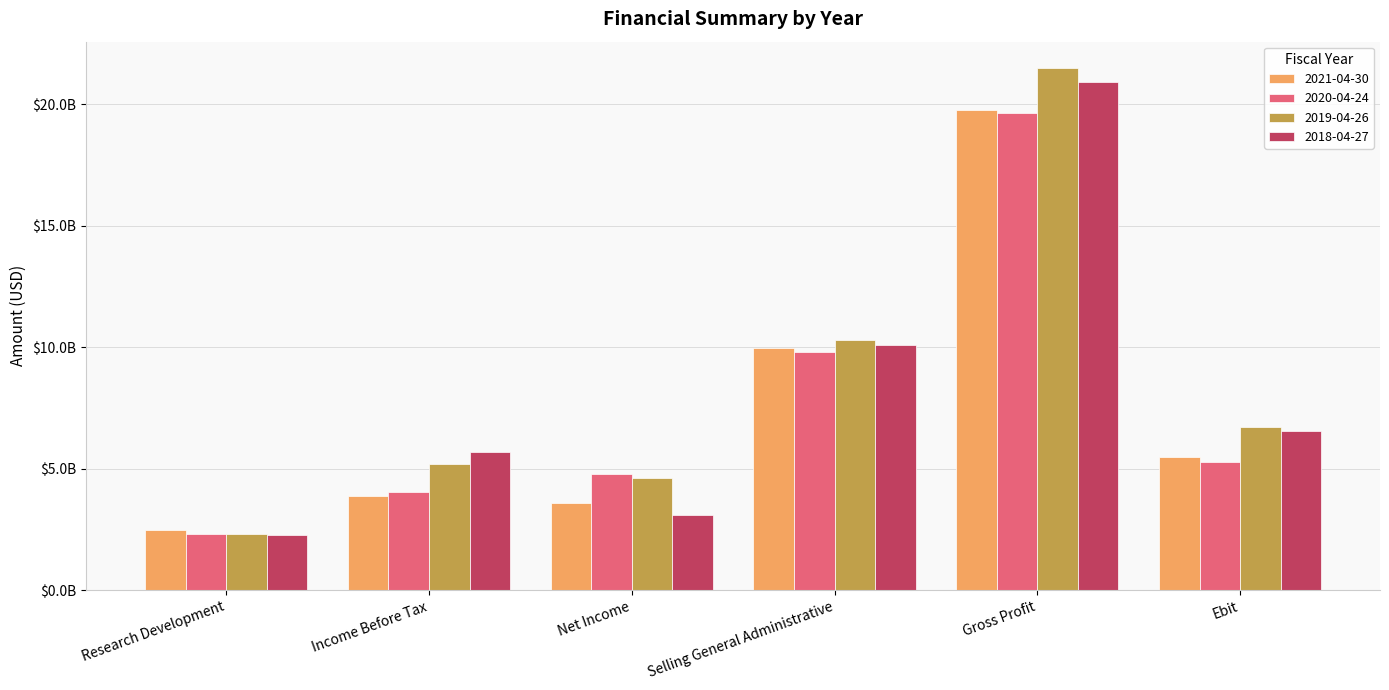

Reading left to right, list all the values displayed in this chart.

2021-04-30: 2493000000	3895000000	3606000000	9953000000	19762000000	5459000000
2020-04-24: 2331000000	4055000000	4789000000	9779000000	19644000000	5267000000
2019-04-26: 2330000000	5197000000	4631000000	10273000000	21493000000	6709000000
2018-04-27: 2256000000	5675000000	3104000000	10077000000	20914000000	6545000000